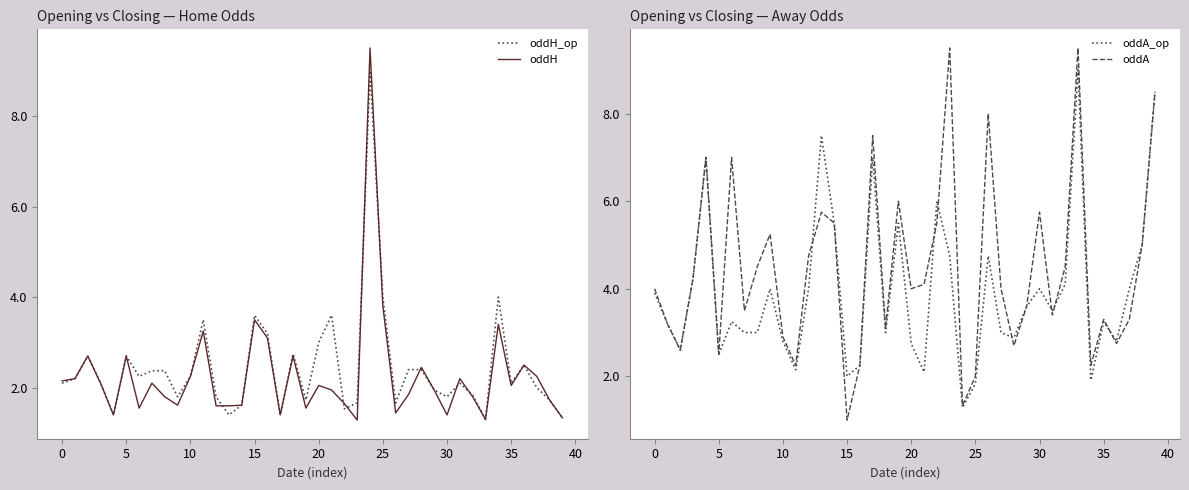

Where is oddH nearest to the value 5?

25